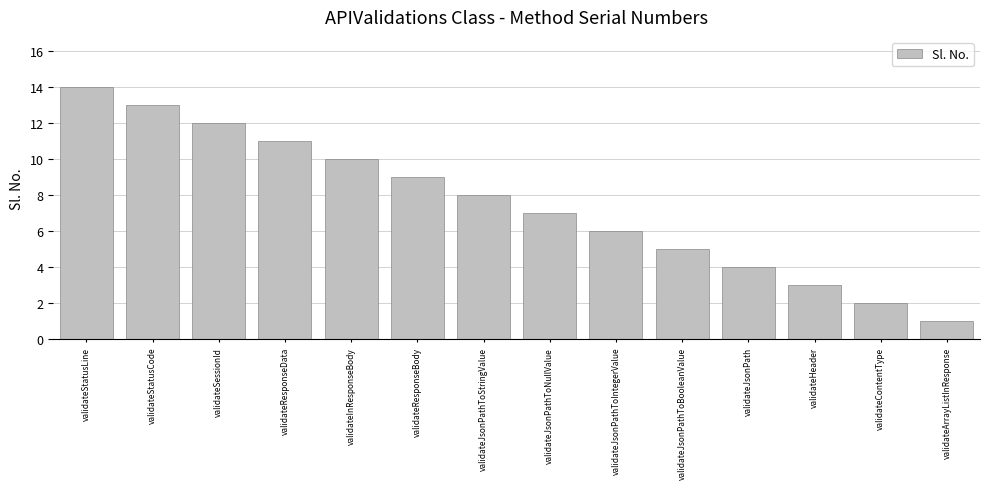

What is the sum of all values?

105